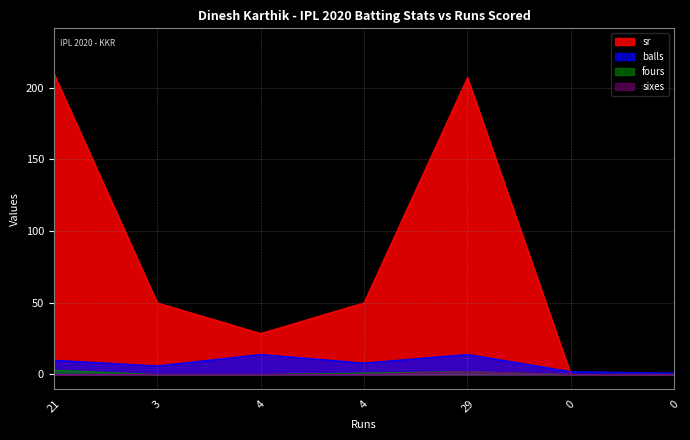

What is the total value across all series at 21?

223.0